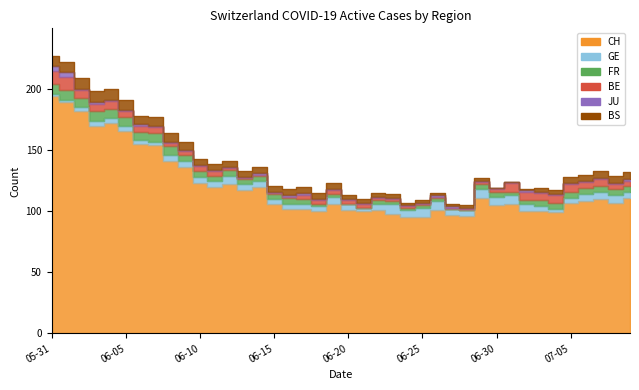

True or false: BE and CH intersect in this chart.

False